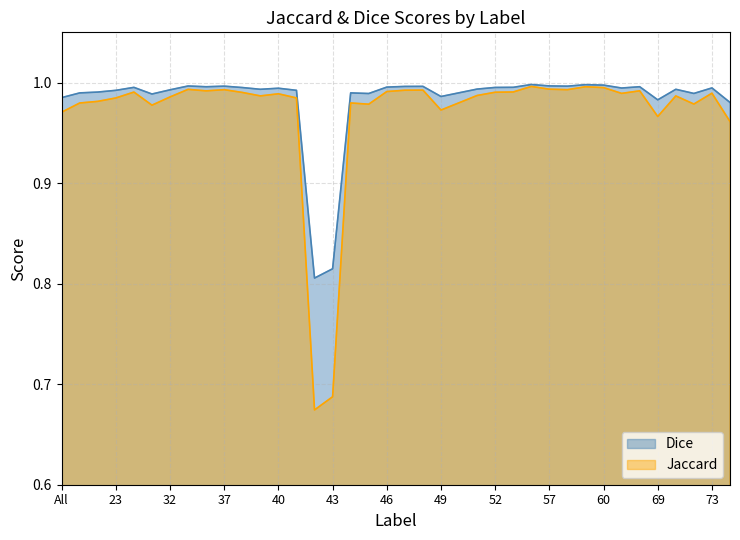

List the series in order of their overall mean, highest first.

Dice, Jaccard